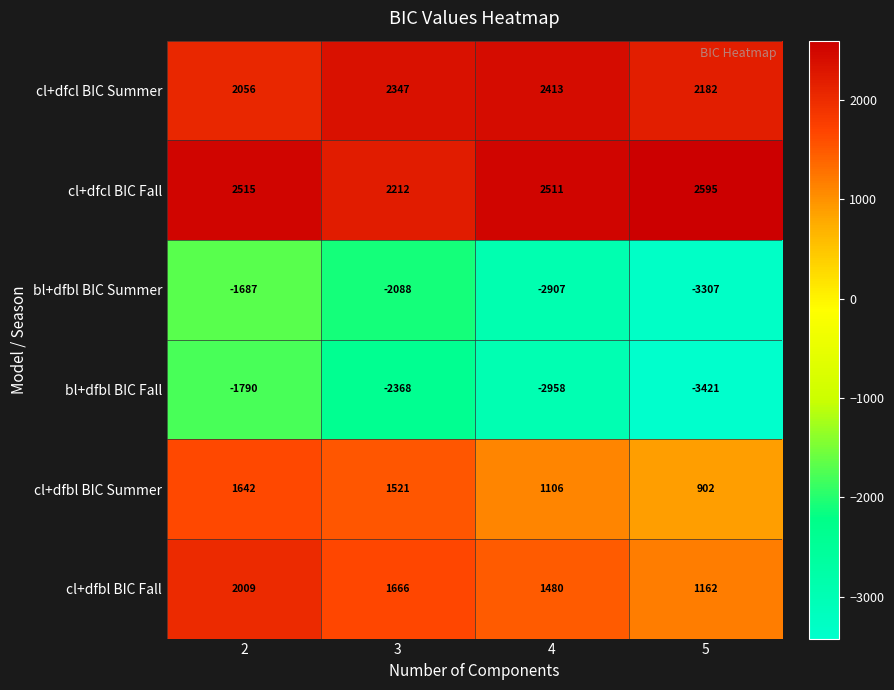

What is the lowest value of the bl+dfbl BIC Summer series?

-3307